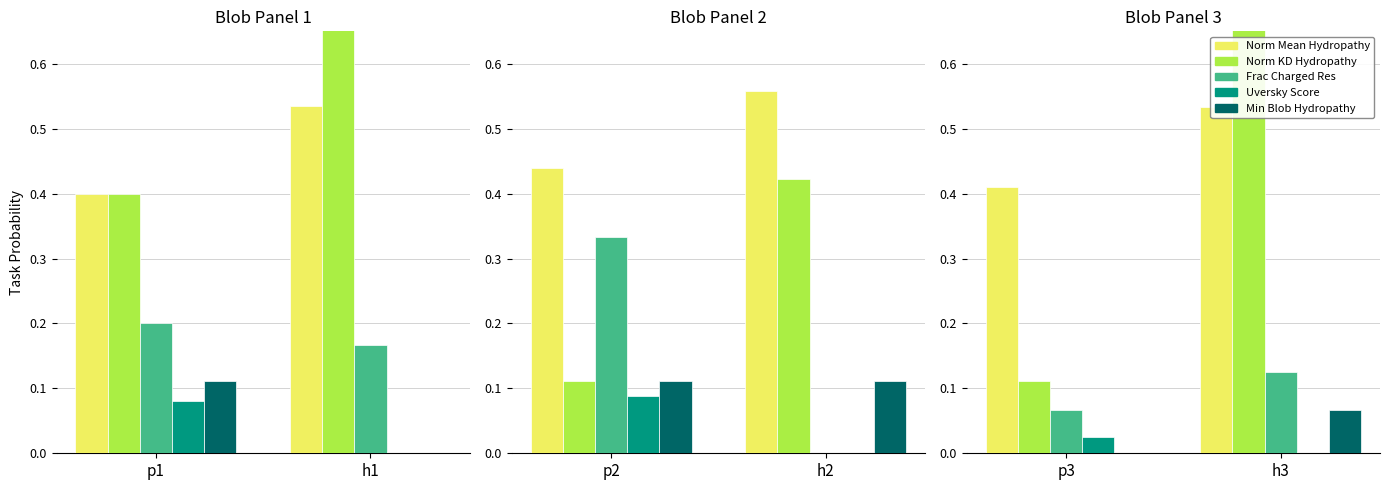

At h3, list the series in order from largest to smallest.

Normalized_Kyte-Doolittle_hydropathy, Normalized_Mean_Blob_Hydropathy, Fraction_of_Charged_Residues, Min_Blob_Hydropathy, Uversky_Diagram_Score